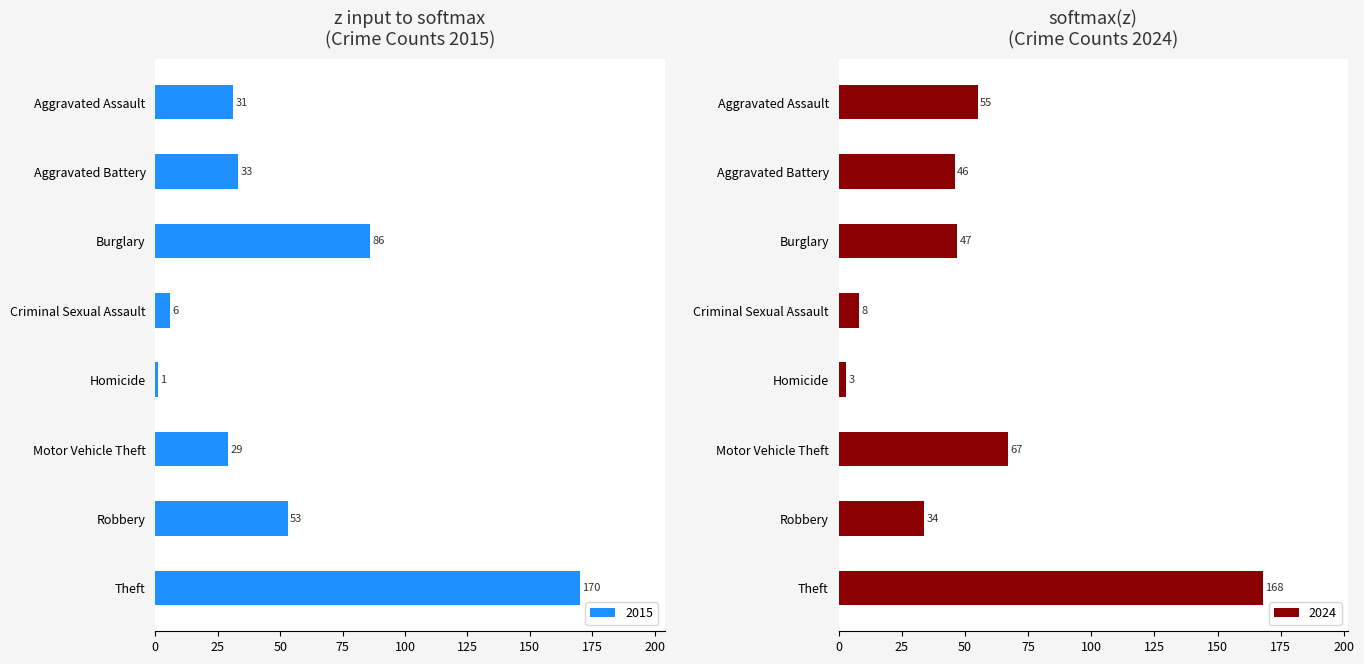

Is the value of 2024 at Theft greater than the value of 2020 at Criminal Sexual Assault?

Yes